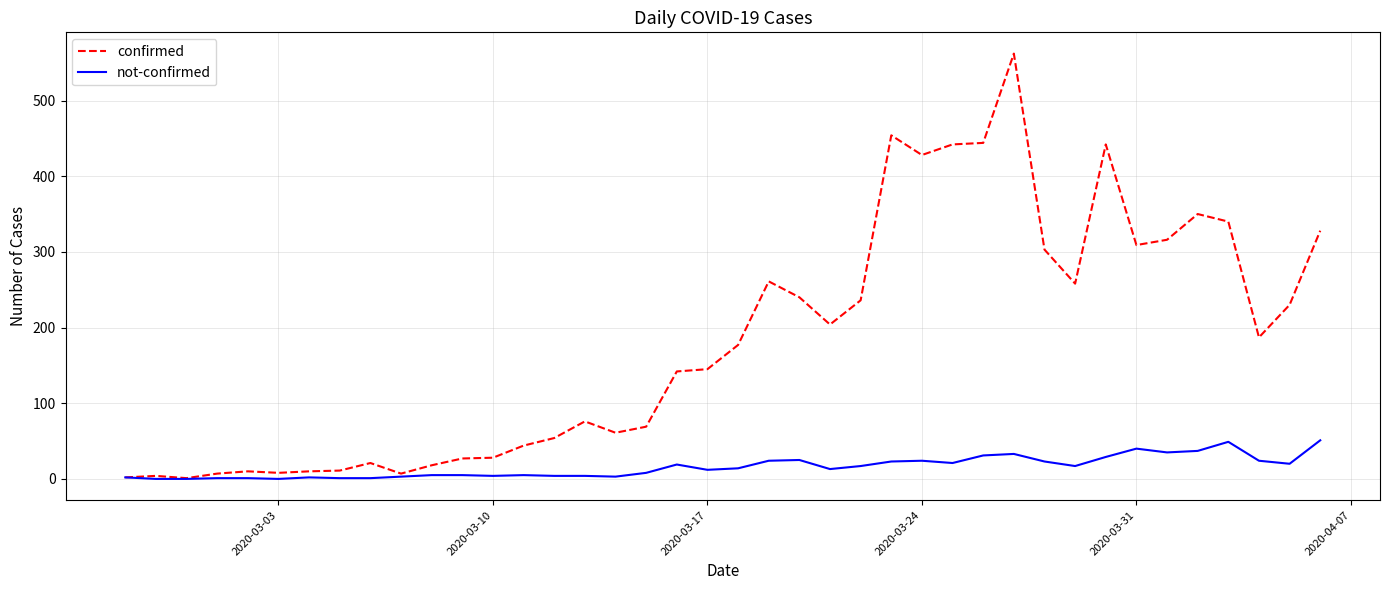

What is the highest value of the confirmed series?

562